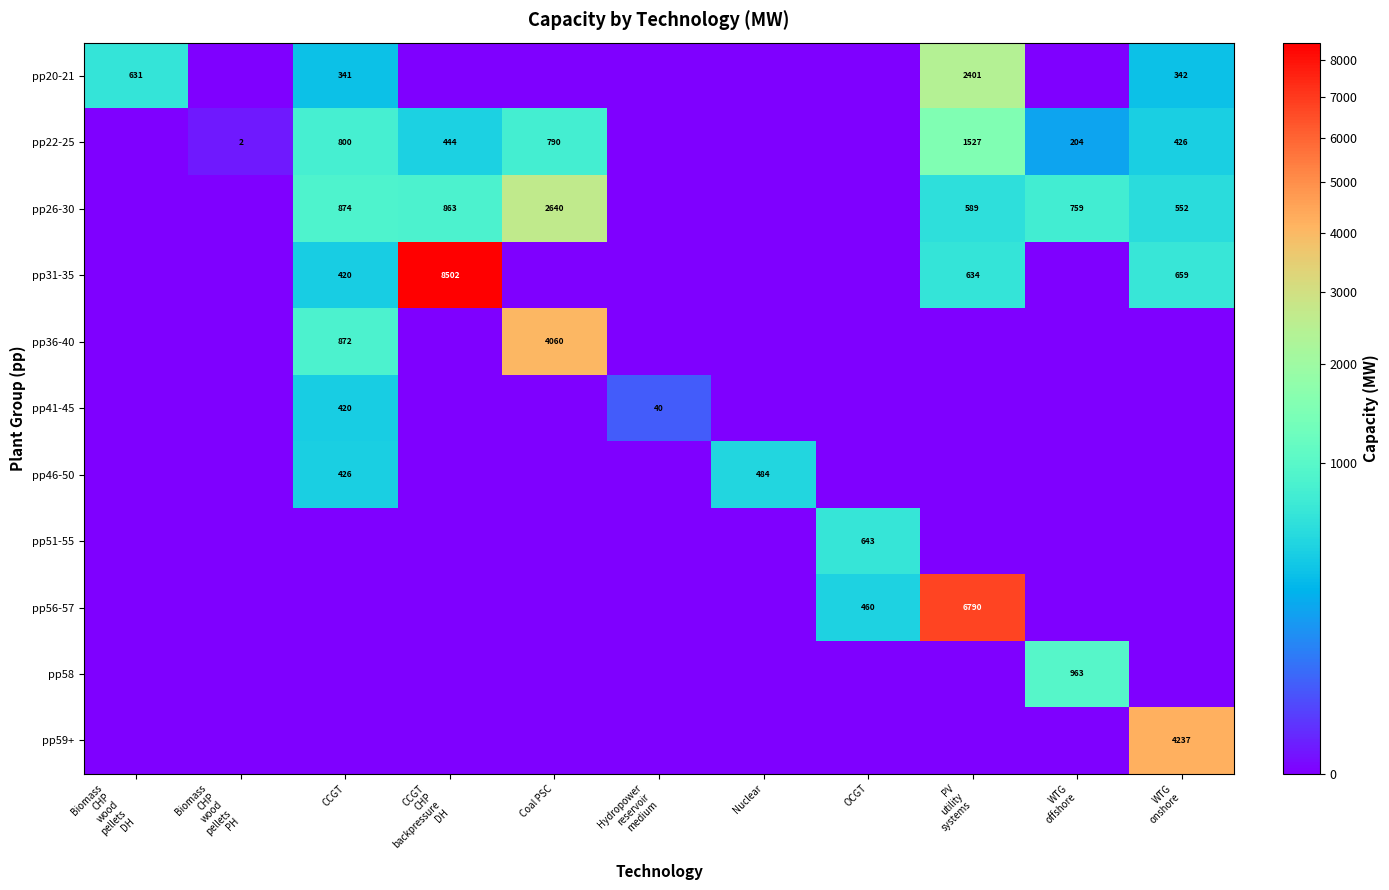

How many values in pp59+ are above zero?

1